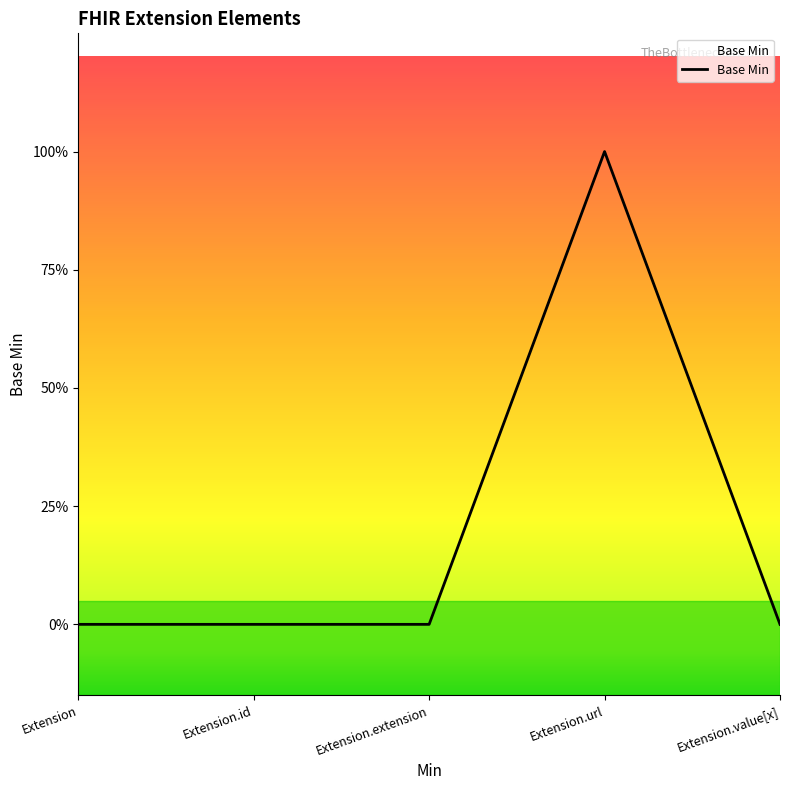

Is this an area chart (filled region under the line)?

Yes